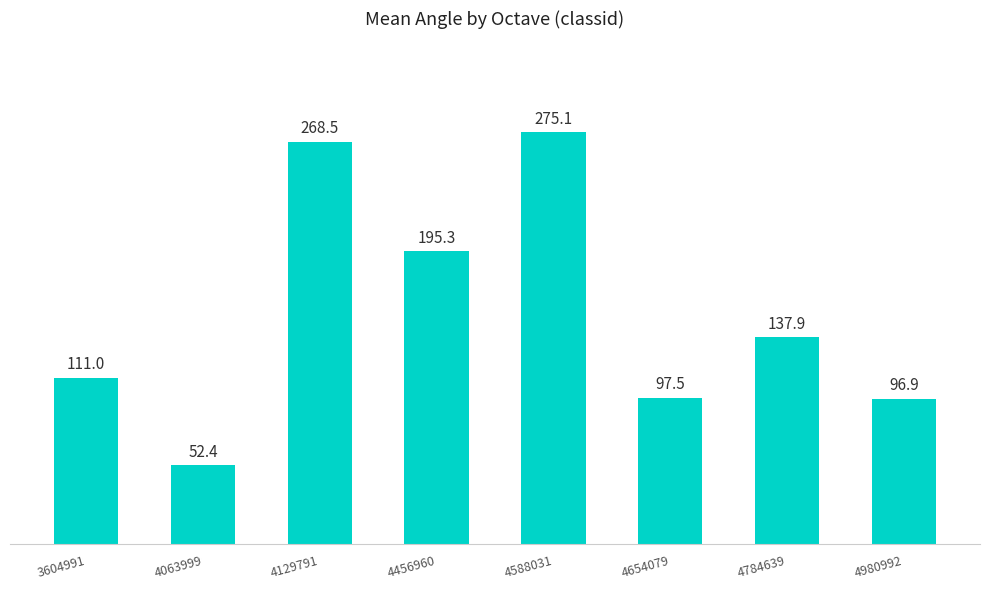

Are the bars horizontal?

No